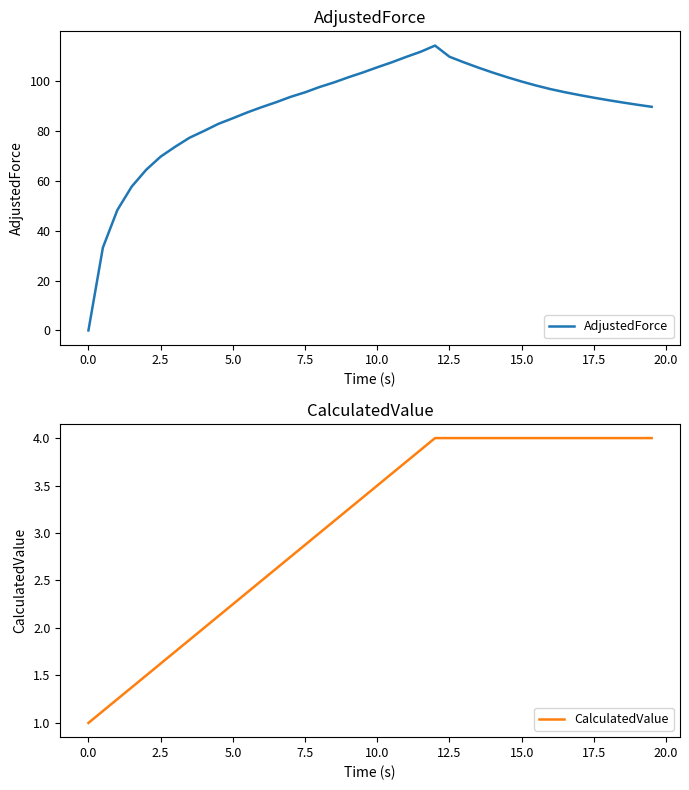

What is the maximum value for AdjustedForce?

114.2